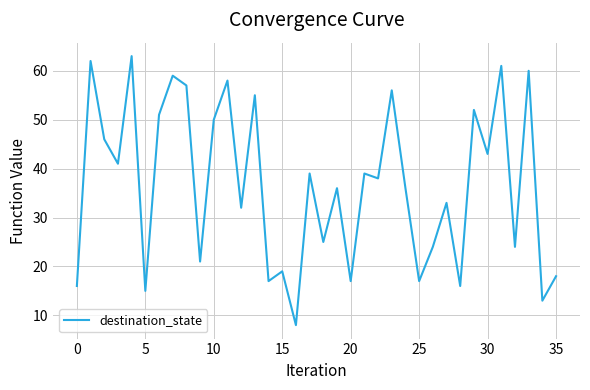

What is the maximum value shown in the chart?

63